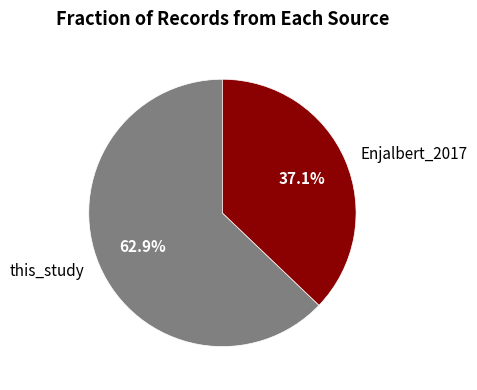

To the nearest percent, what is the difference between the largest and smallest slice percentages?

26%